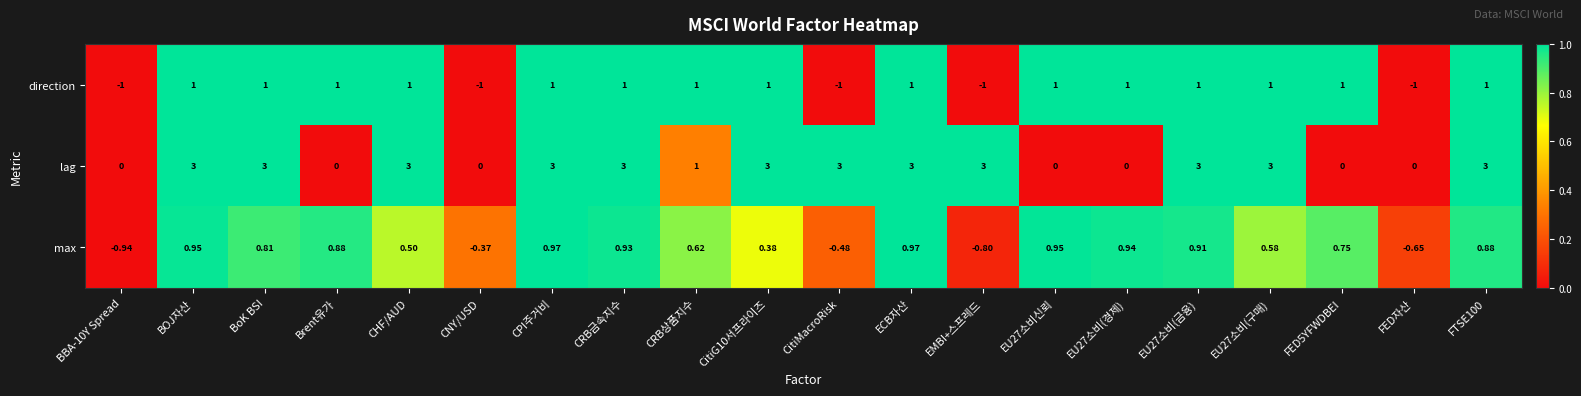

Which series changed the most between BOJ자산 and EMBI+스프레드?

direction